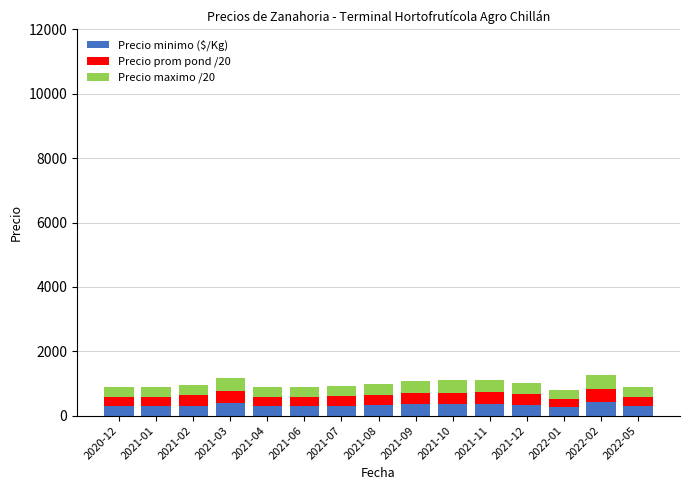

What is the maximum value for Precio minimo ($/Kg)?

412.0